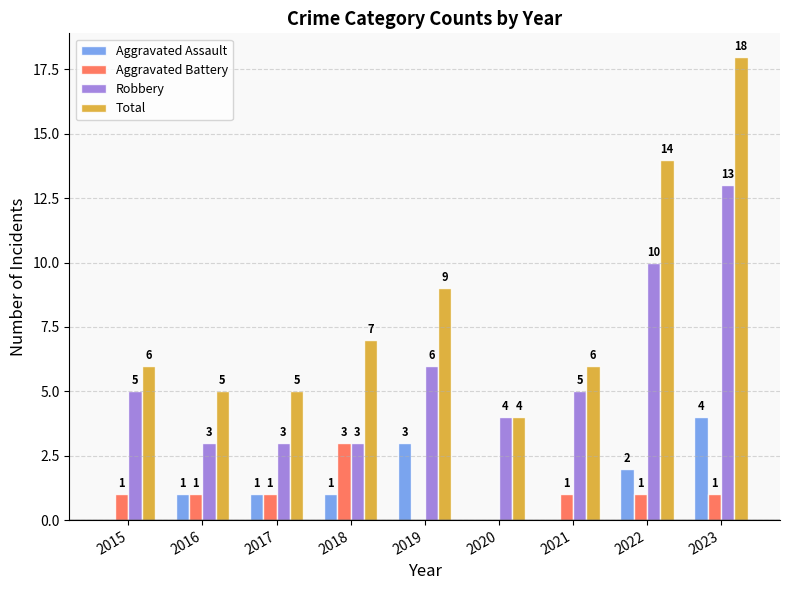

At which label does Total reach its peak?

2023